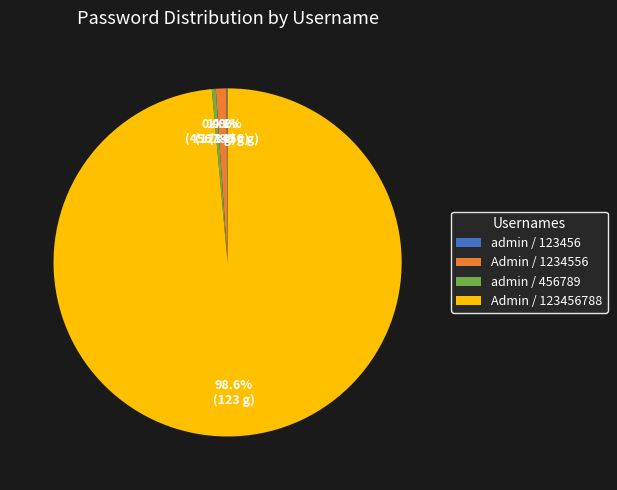

What percentage is the Admin / 123456788 slice, to the nearest percent?

99%